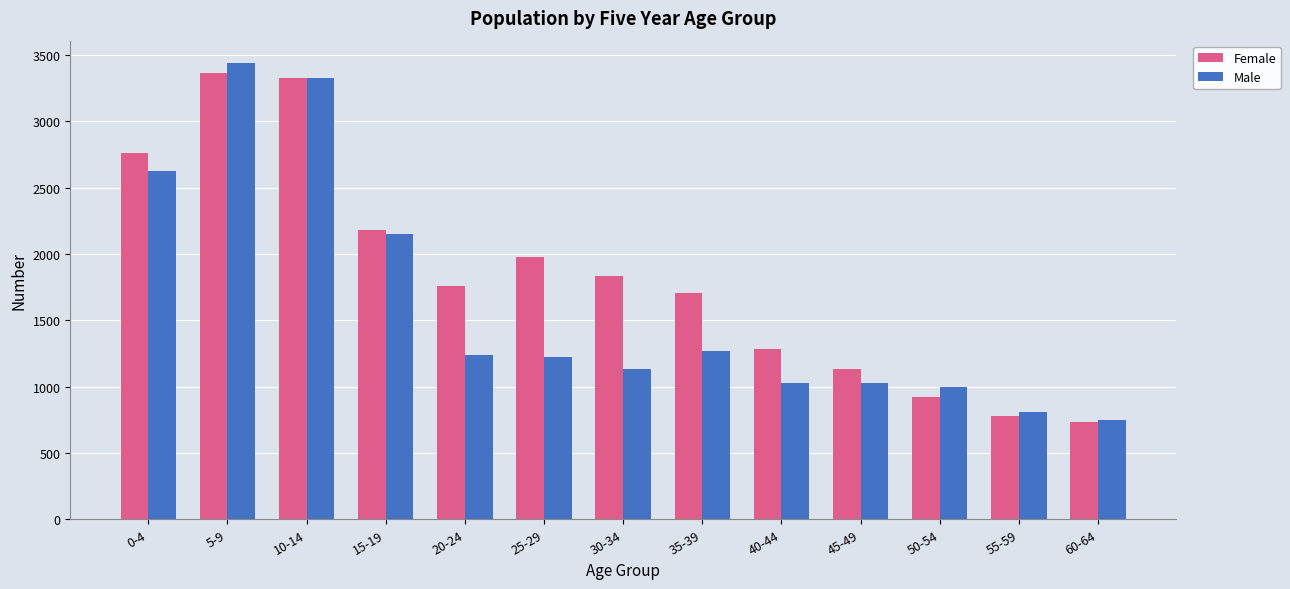

The value of Female at 0-4 is 2761. True or false?

True